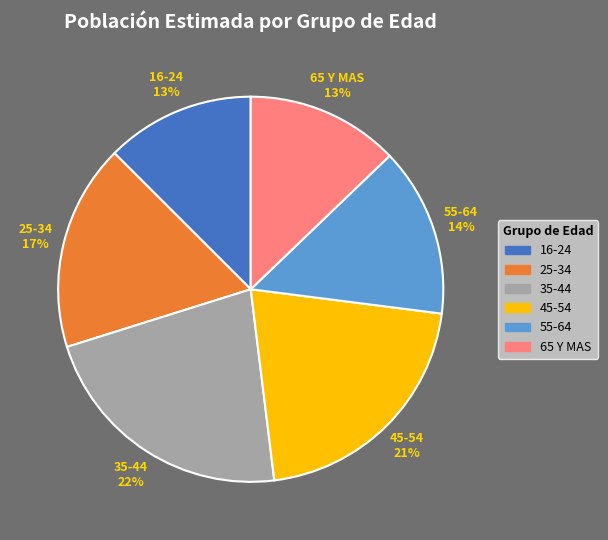

To the nearest percent, what is the difference between the 35-44 and 45-54 slice percentages?

1%